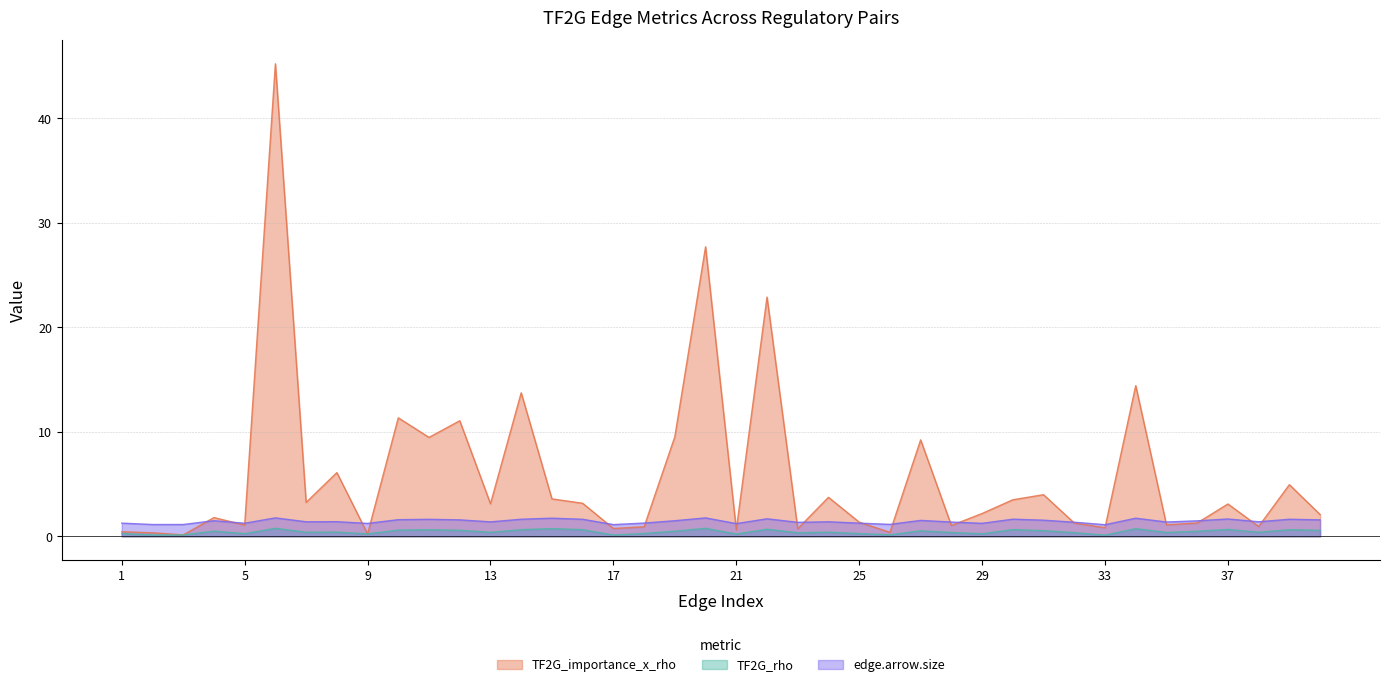

Which has a higher value, 10 or 13?

10